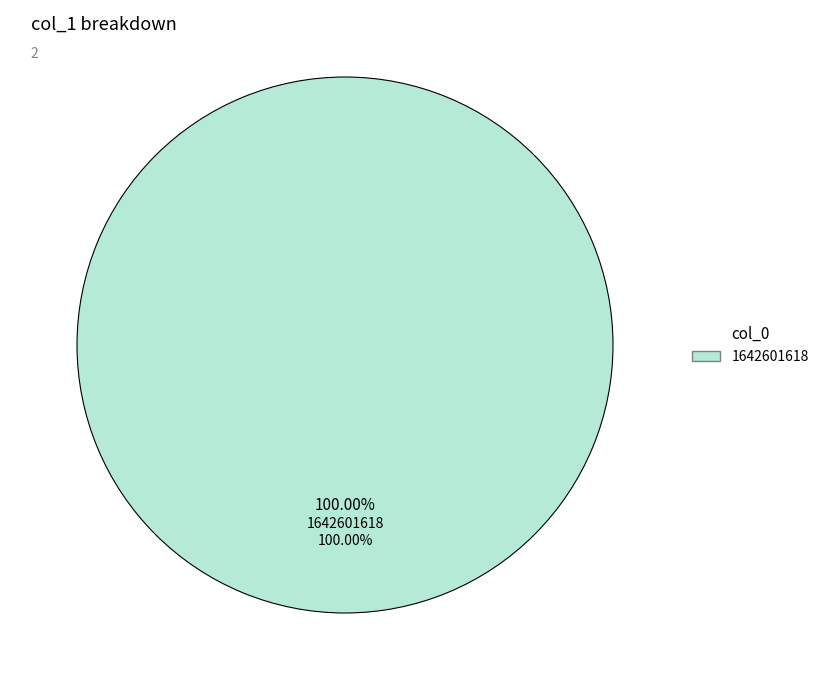

True or false: 1642601618 accounts for 100% of the total.

True